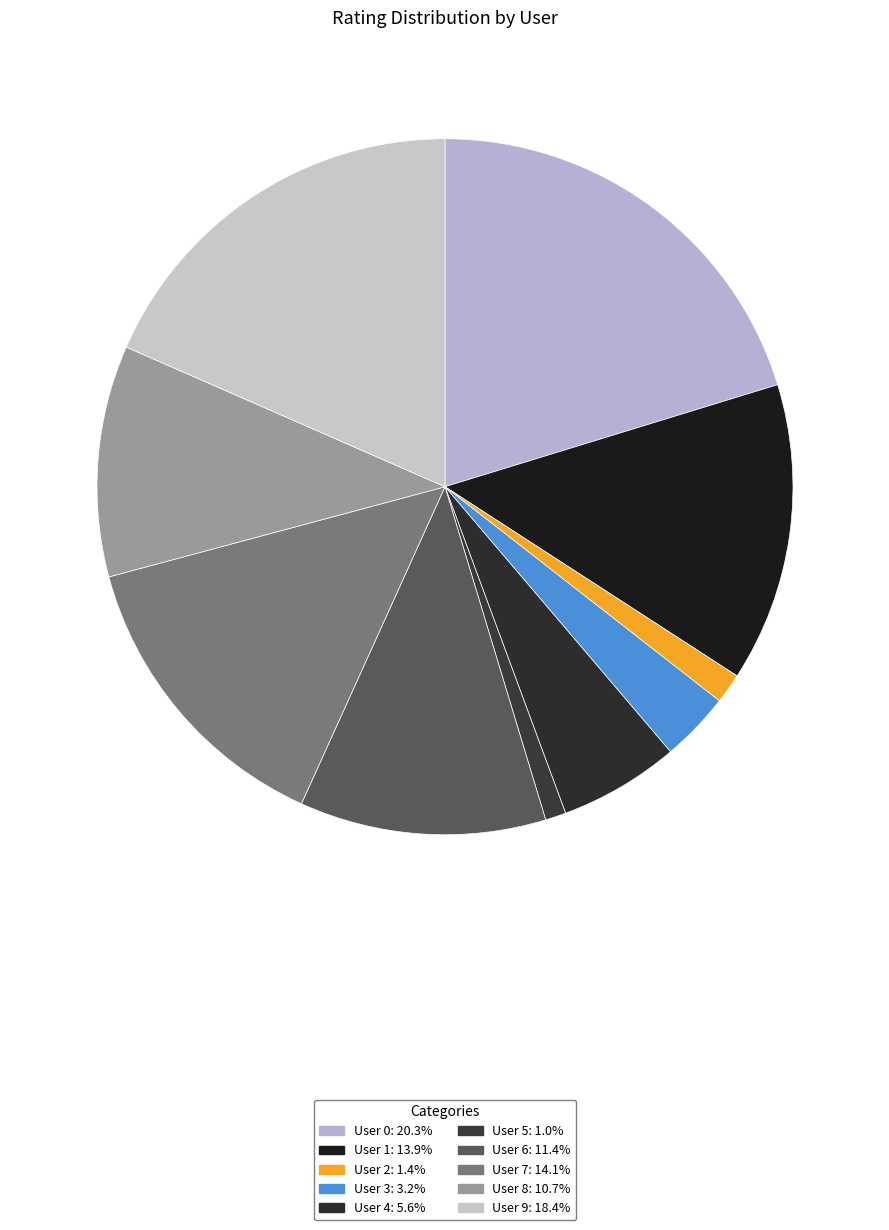

What is the smallest slice in the pie chart?

User 5